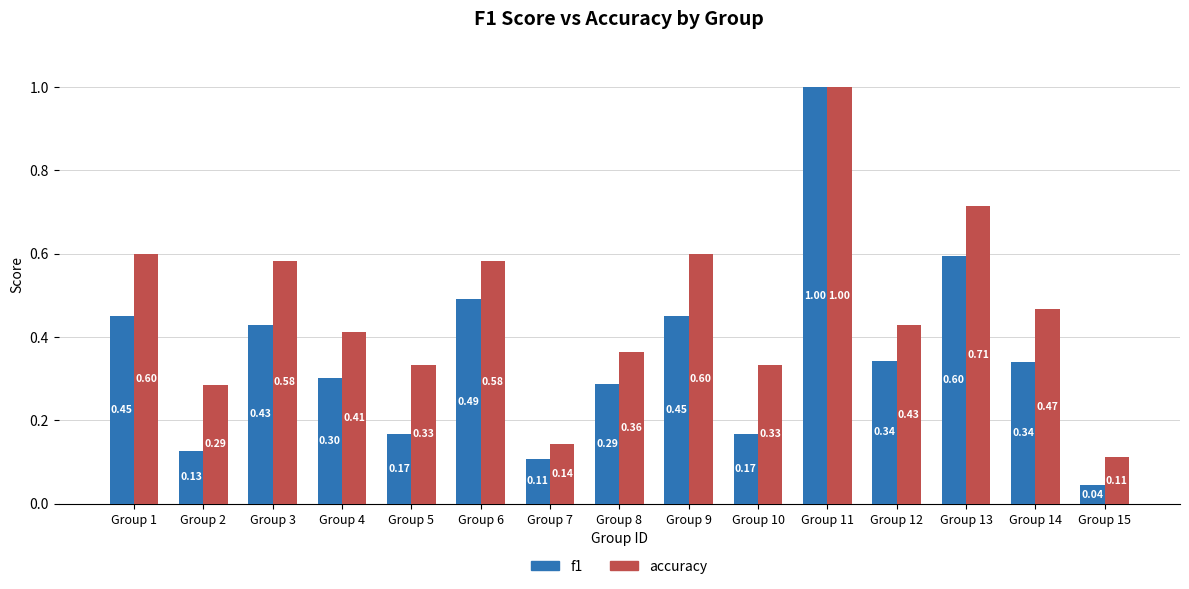

Which series has the widest spread of values?

f1